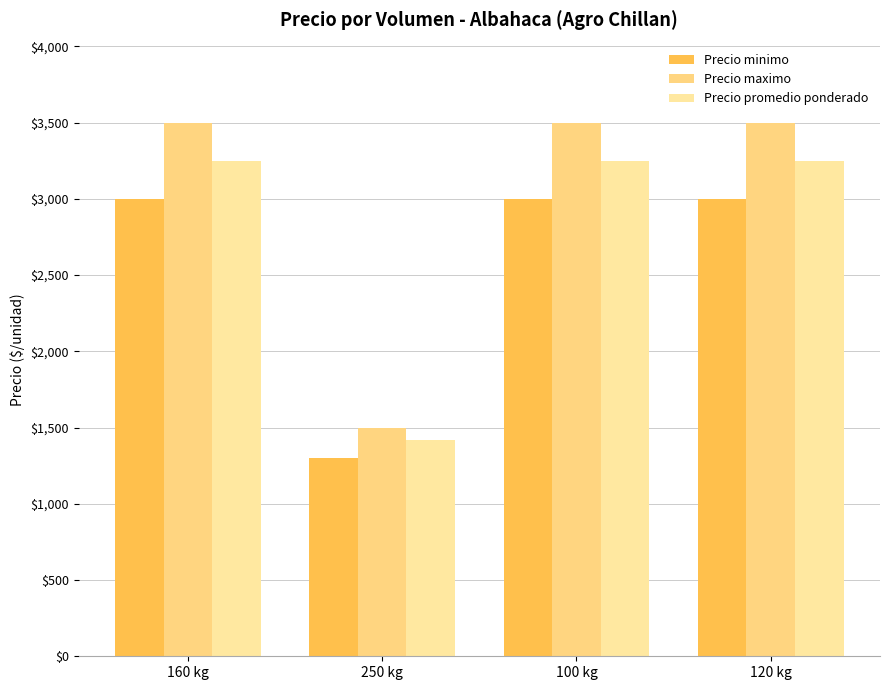

Count the number of categories in the chart.

4